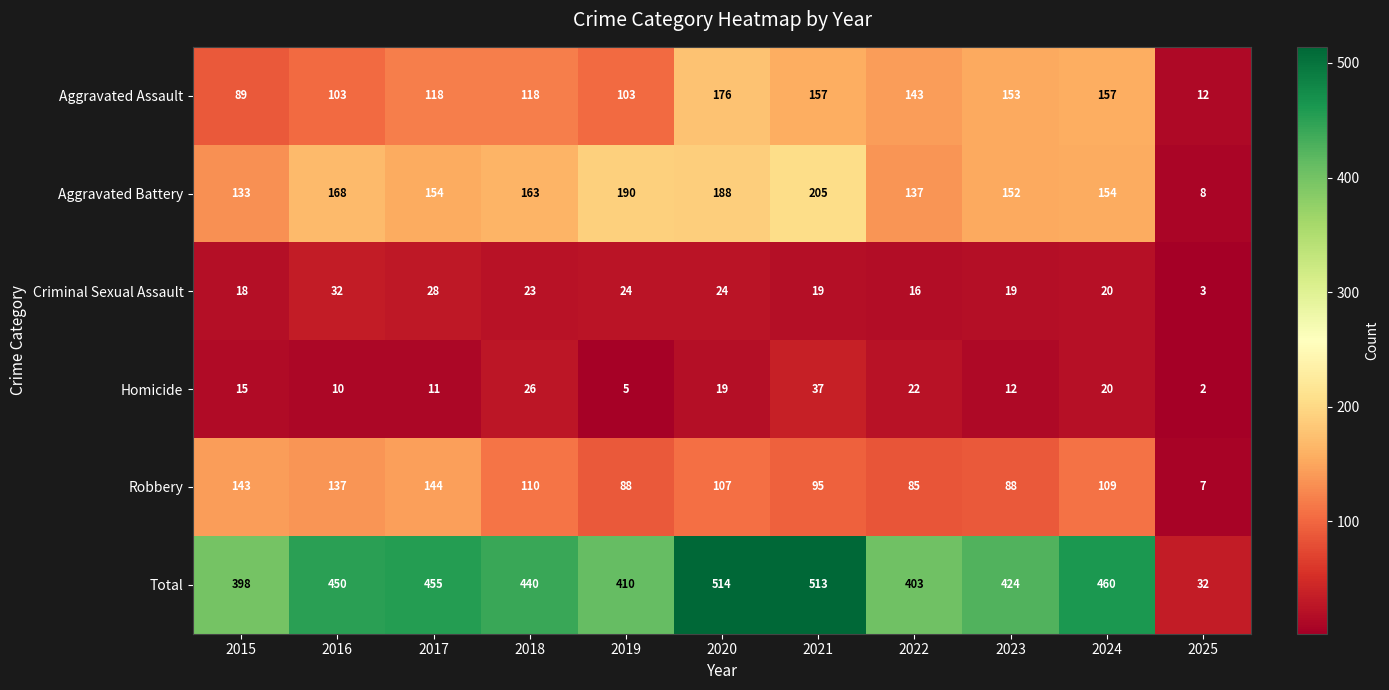

At which category is the sum across all series the highest?

2020